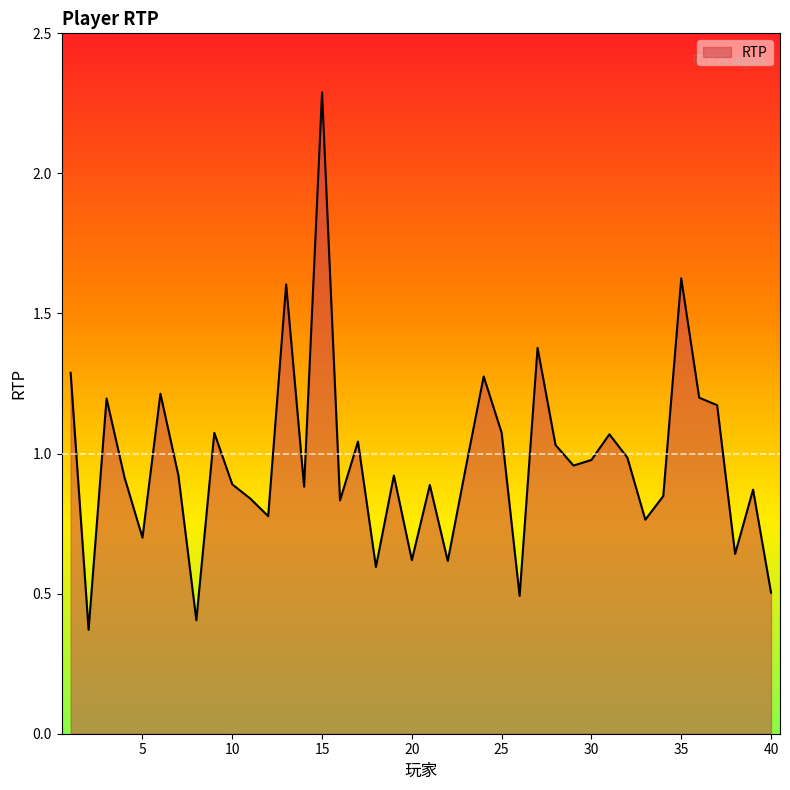

How many interior local valleys (lower than both neighbors) does the data have?

13